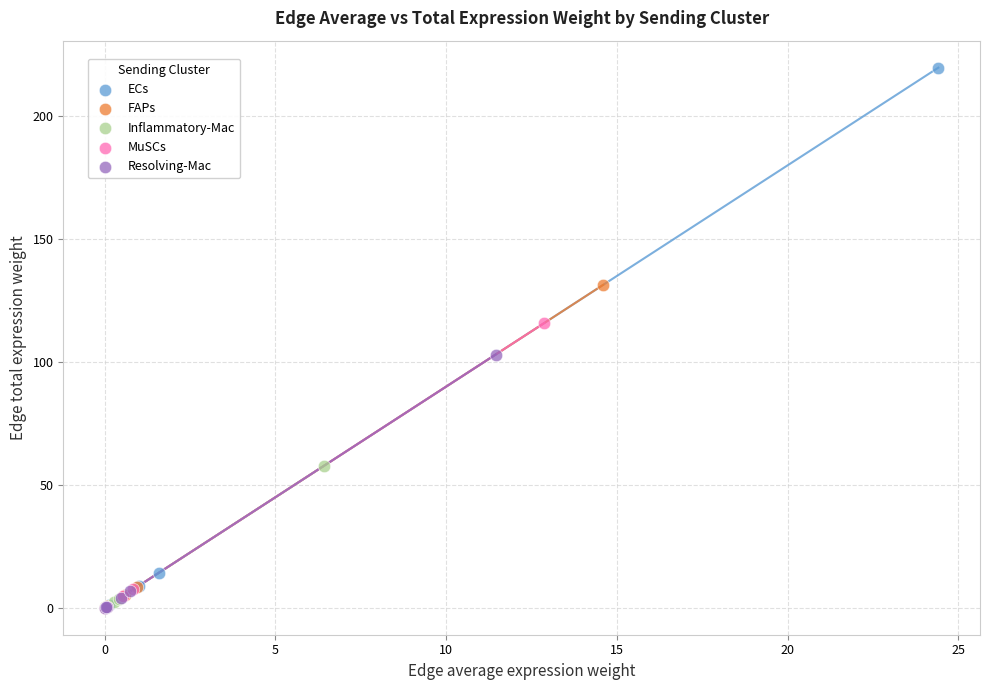

Which series reaches the maximum Y coordinate?

ECs